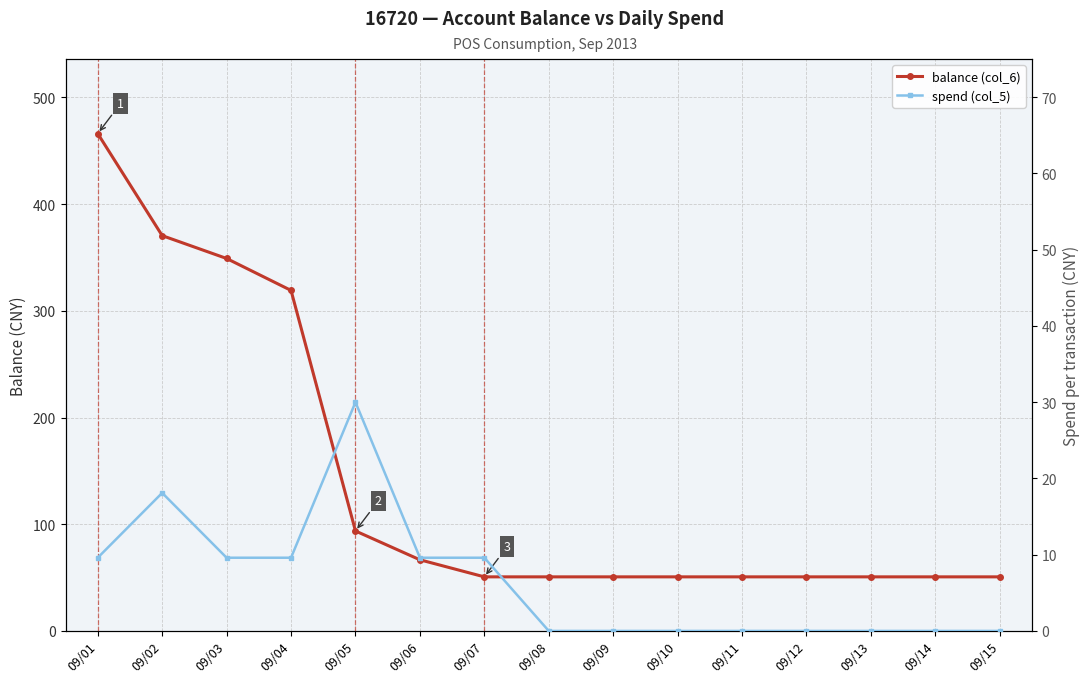

What is the difference between the maximum and second lowest values in the balance (col_6) series?

415.4